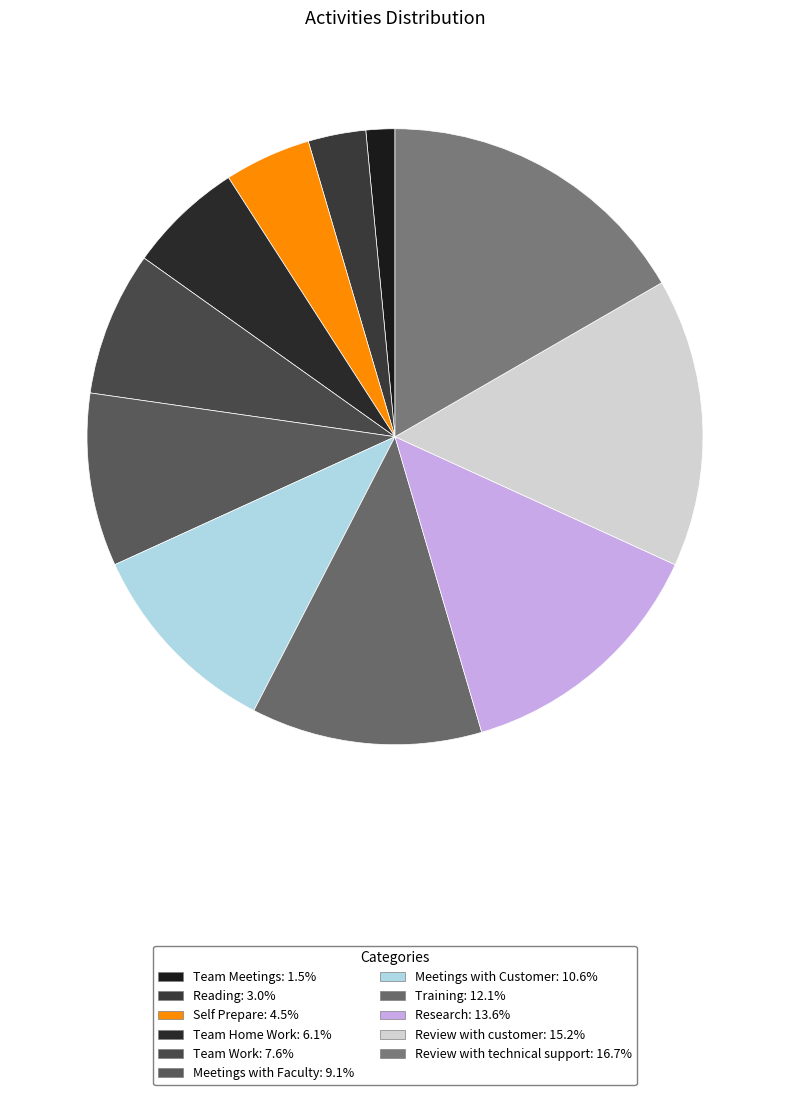

How many slices are in this pie chart?

11